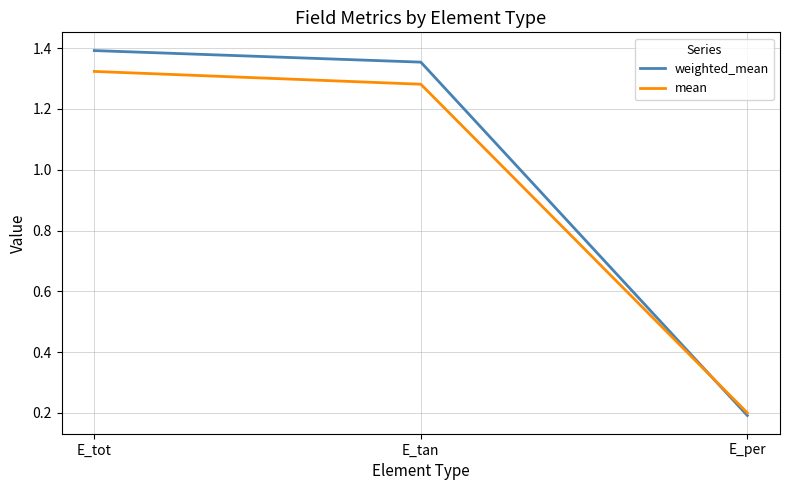

Where does the mean series first go above 1?

E_tot